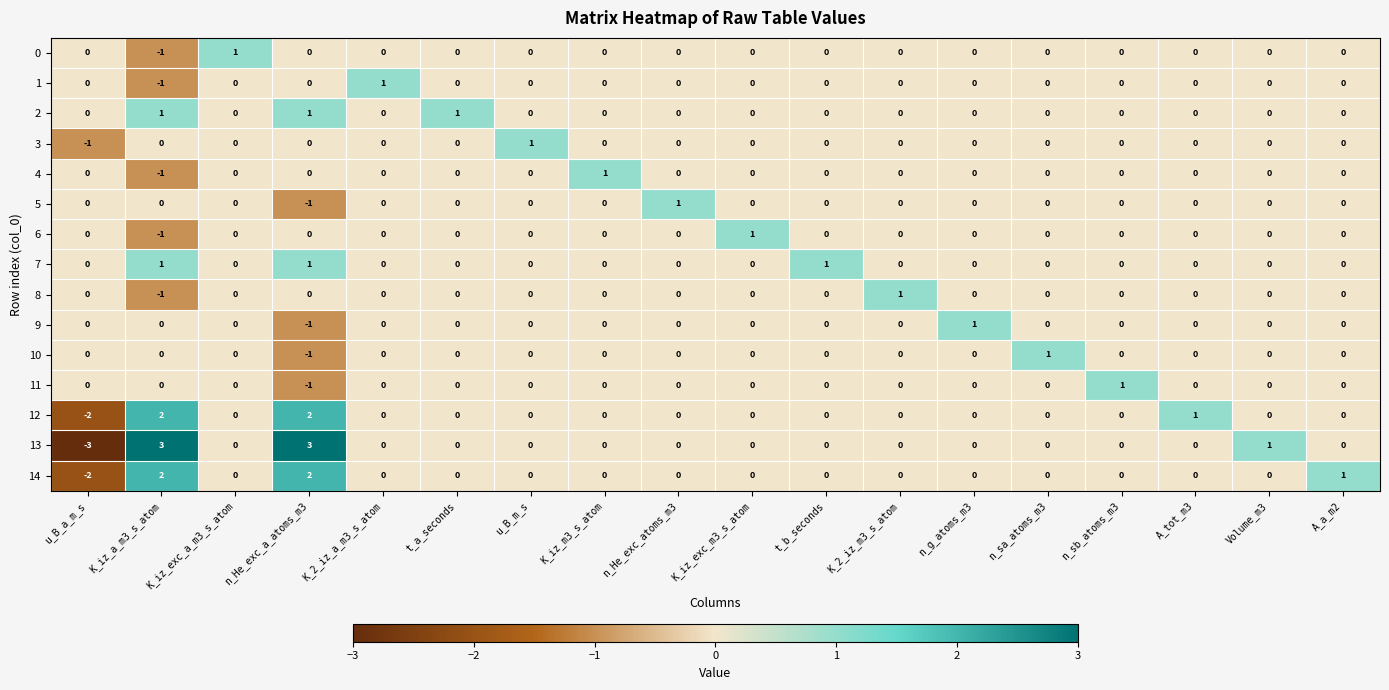

Which category has the highest value in the 6 series?

K_iz_exc_m3_s_atom